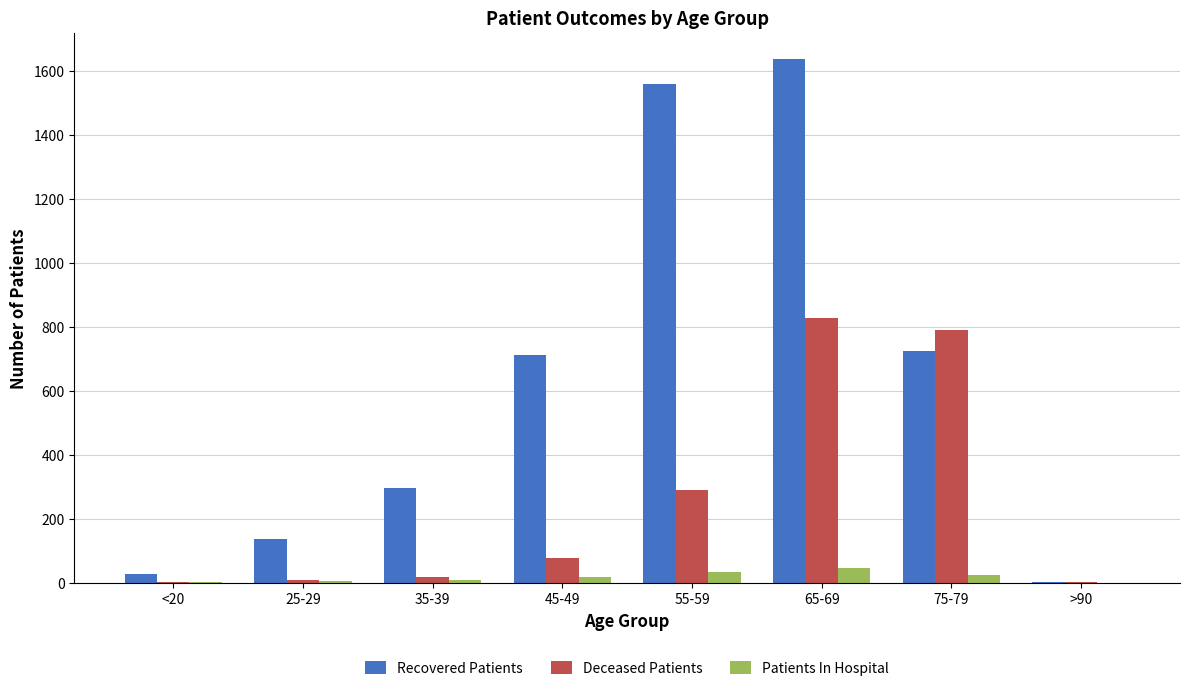

The Deceased Patients series shows 828 at 65-69. True or false?

True